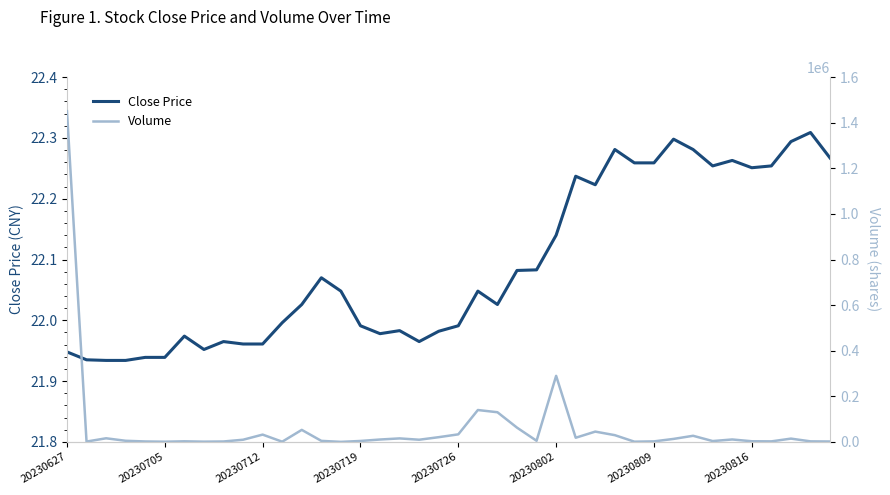

Is it true that Close Price equals 35.6 at 20230719?

False